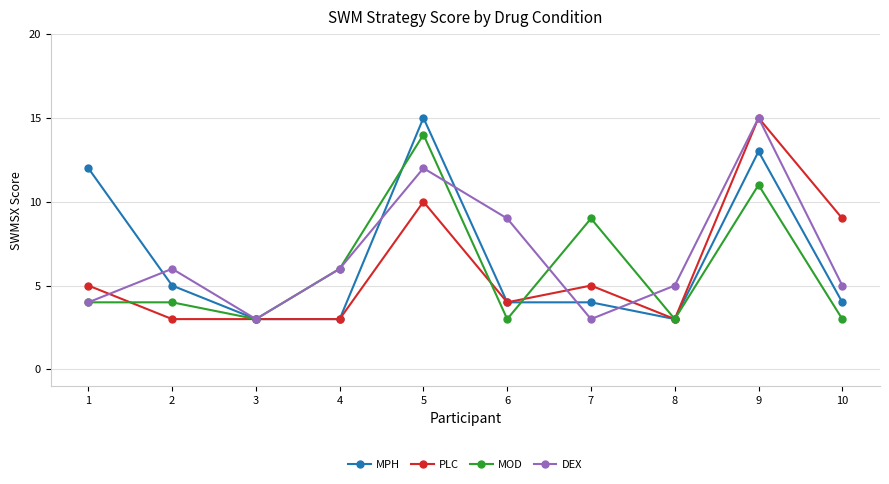

Rank the series at 10 from highest to lowest value.

PLC, DEX, MPH, MOD